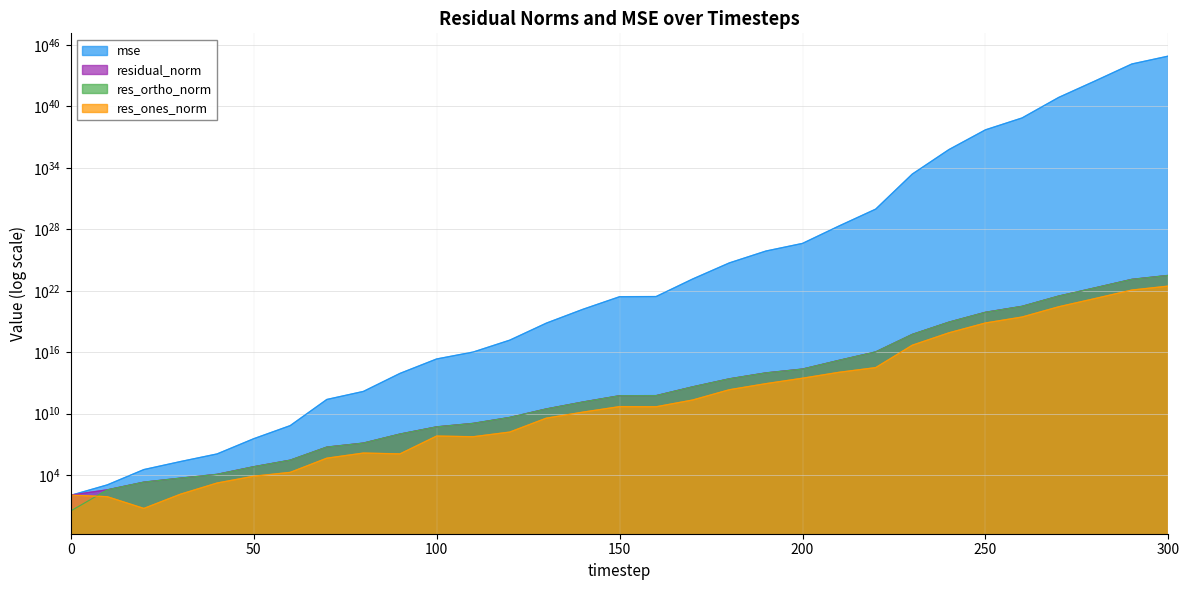

What is the maximum value shown in the chart?

809814665892541947736899875345650342502072320.0